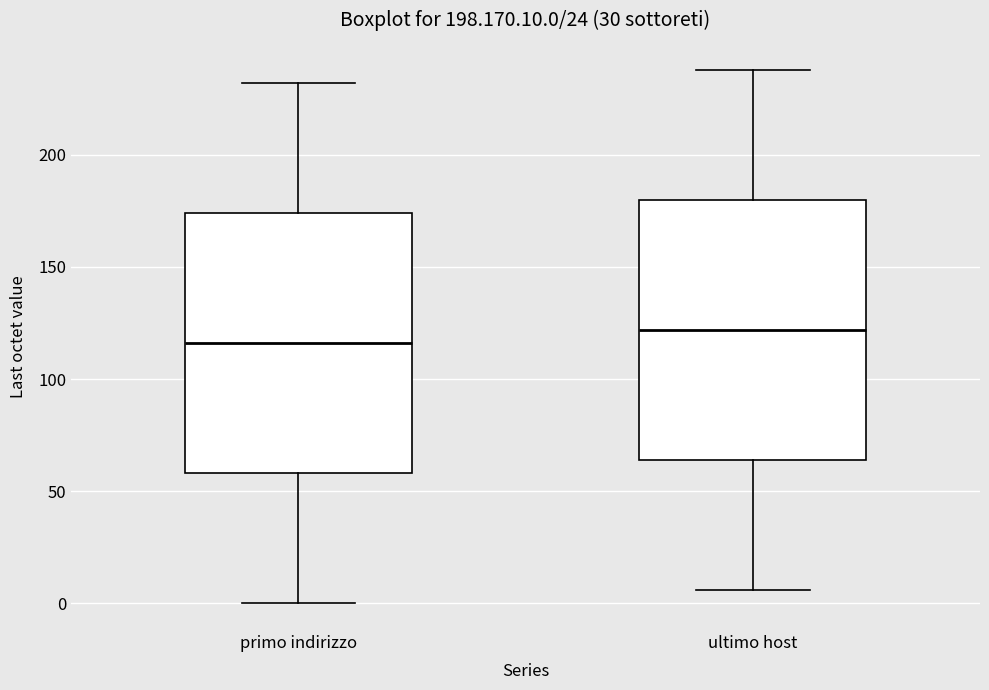

Reading left to right, transcribe this box plot: for each box, give where its median line is, the range the box spans, and where its two whiskers end, as read against the y-axis. The values are not printed on the chart, so give them approximately, as read against the axis.

primo indirizzo: median 115, box 60 to 175, whiskers 0 to 230
ultimo host: median 120, box 65 to 180, whiskers 5 to 240